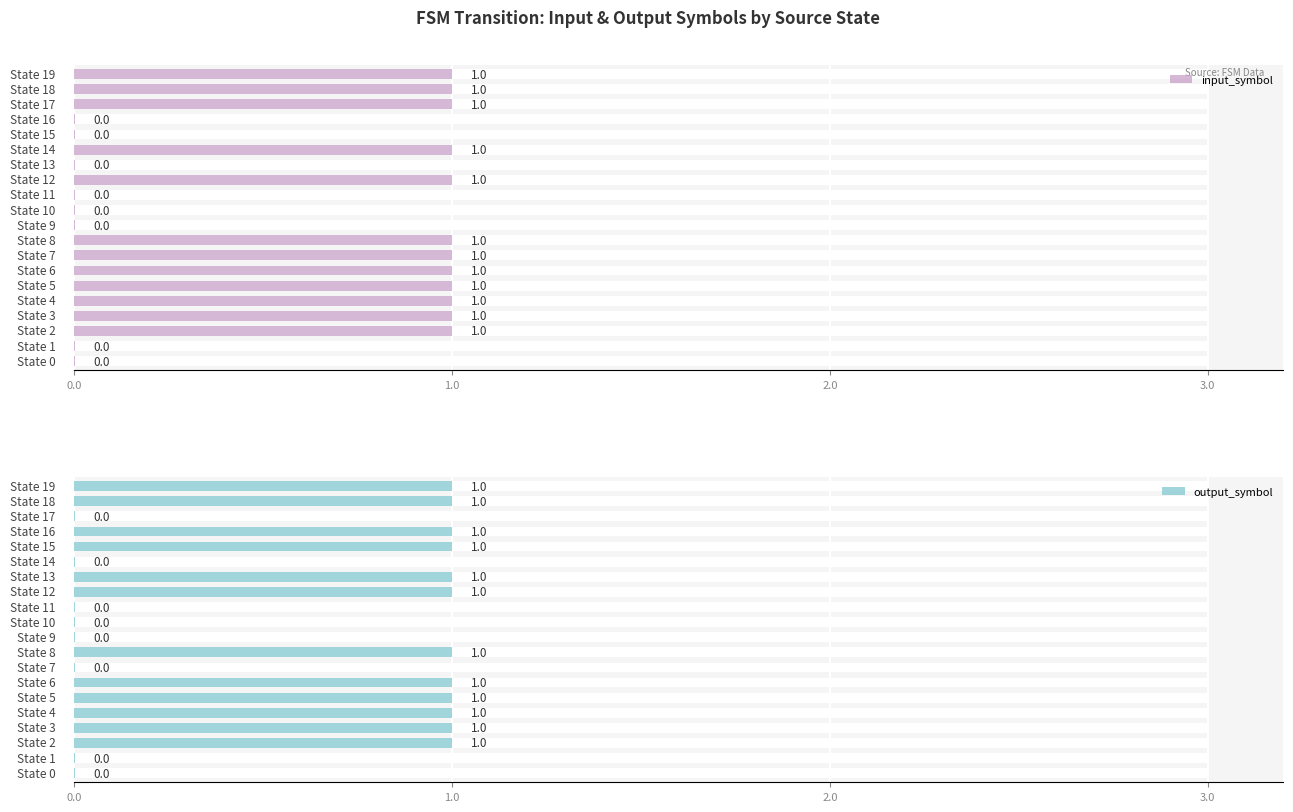

True or false: output_symbol has a value of 0 at 0.

True